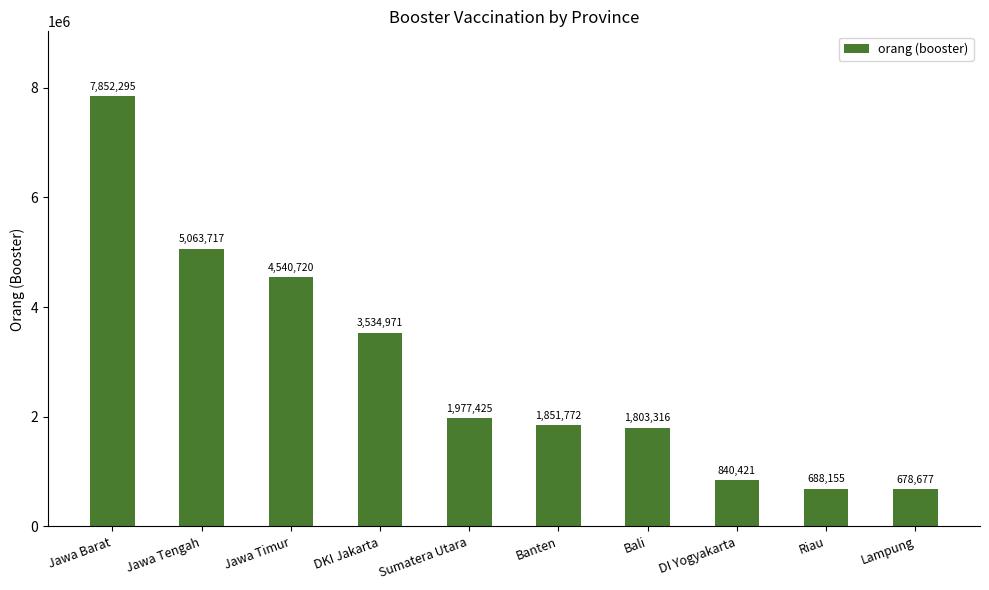

What is the difference between the values at Jawa Tengah and Banten?

3211945